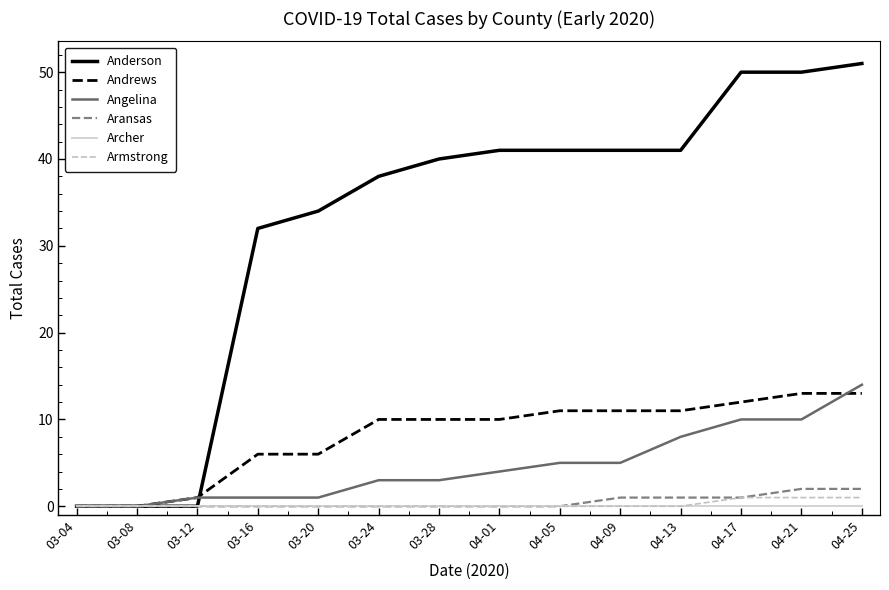

Reading left to right, what are all the values shown in this chart?

Anderson: 03-04=0	03-08=0	03-12=0	03-16=32	03-20=34	03-24=38	03-28=40	04-01=41	04-05=41	04-09=41	04-13=41	04-17=50	04-21=50	04-25=51
Andrews: 03-04=0	03-08=0	03-12=1	03-16=6	03-20=6	03-24=10	03-28=10	04-01=10	04-05=11	04-09=11	04-13=11	04-17=12	04-21=13	04-25=13
Angelina: 03-04=0	03-08=0	03-12=1	03-16=1	03-20=1	03-24=3	03-28=3	04-01=4	04-05=5	04-09=5	04-13=8	04-17=10	04-21=10	04-25=14
Aransas: 03-04=0	03-08=0	03-12=0	03-16=0	03-20=0	03-24=0	03-28=0	04-01=0	04-05=0	04-09=1	04-13=1	04-17=1	04-21=2	04-25=2
Archer: 03-04=0	03-08=0	03-12=0	03-16=0	03-20=0	03-24=0	03-28=0	04-01=0	04-05=0	04-09=0	04-13=0	04-17=0	04-21=0	04-25=0
Armstrong: 03-04=0	03-08=0	03-12=0	03-16=0	03-20=0	03-24=0	03-28=0	04-01=0	04-05=0	04-09=0	04-13=0	04-17=1	04-21=1	04-25=1